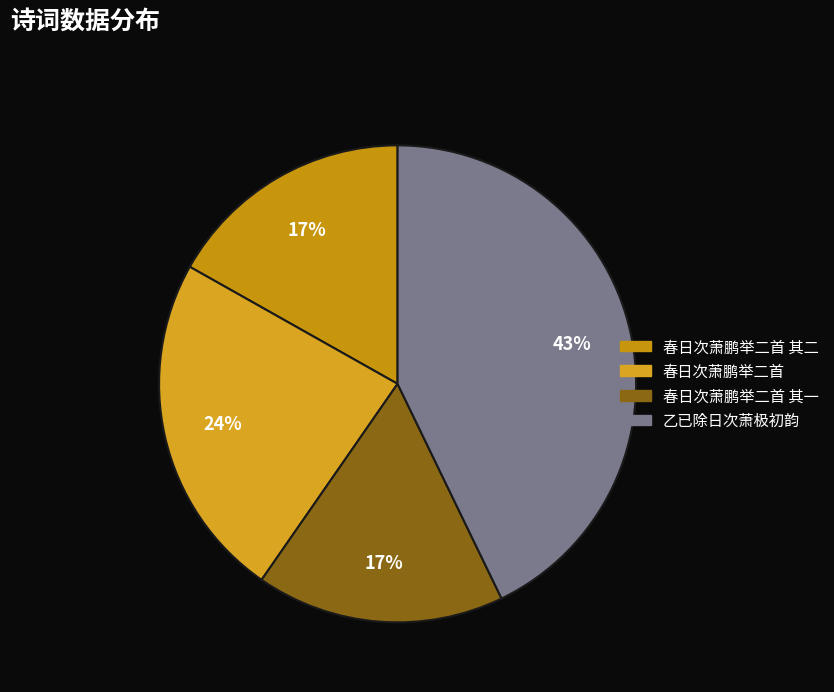

Does any single category account for the majority?

No